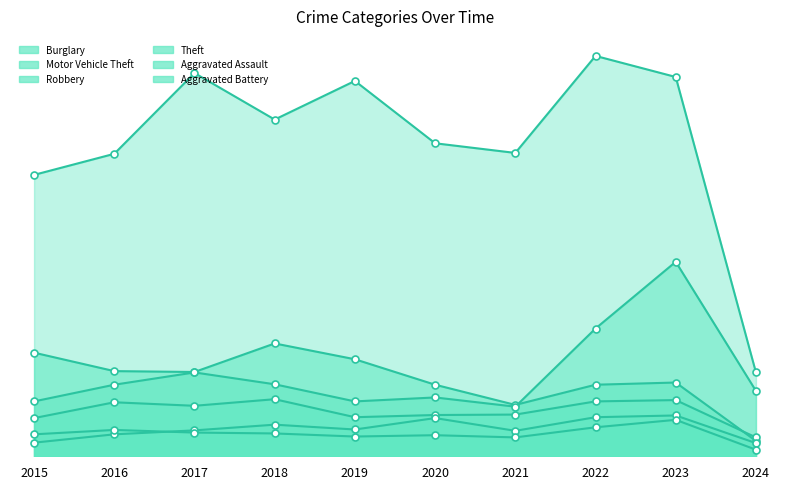

Is it true that Aggravated Assault equals 59 at 2017?

True